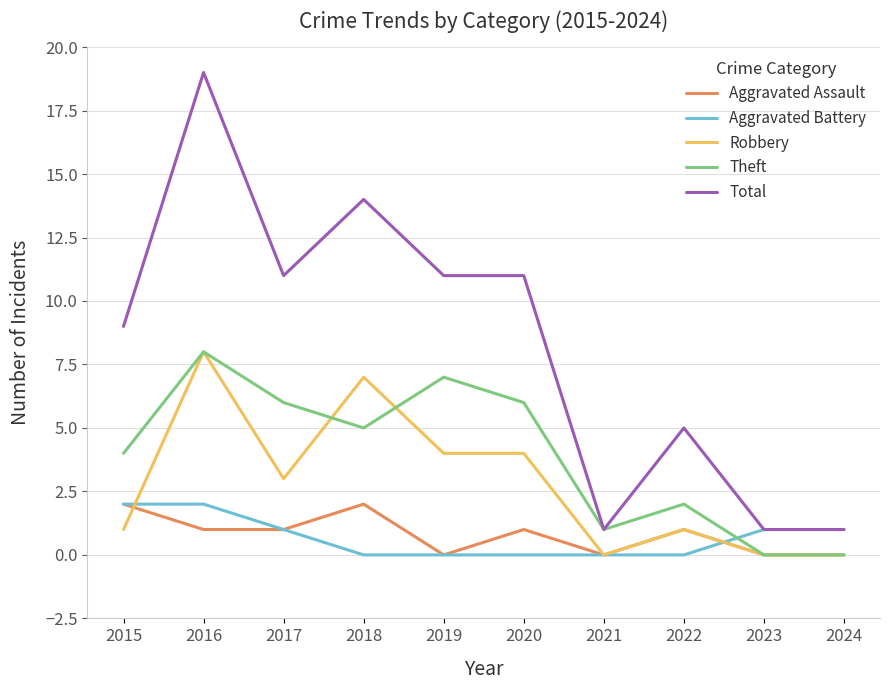

Reading right to left, transcribe all the data shown in this chart.

Aggravated Assault: 0	0	1	0	1	0	2	1	1	2
Aggravated Battery: 1	1	0	0	0	0	0	1	2	2
Robbery: 0	0	1	0	4	4	7	3	8	1
Theft: 0	0	2	1	6	7	5	6	8	4
Total: 1	1	5	1	11	11	14	11	19	9